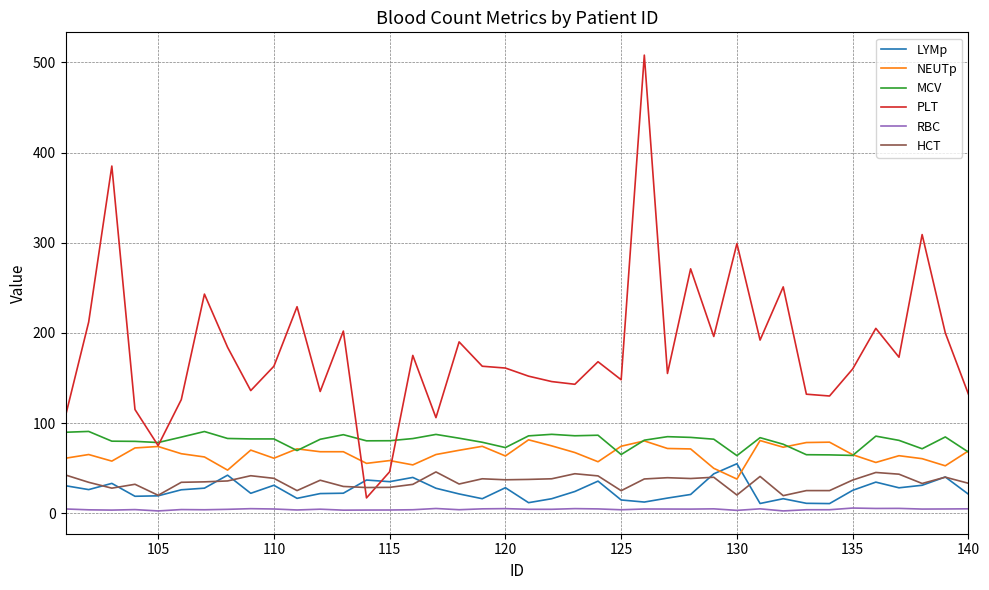

True or false: RBC and NEUTp intersect in this chart.

False